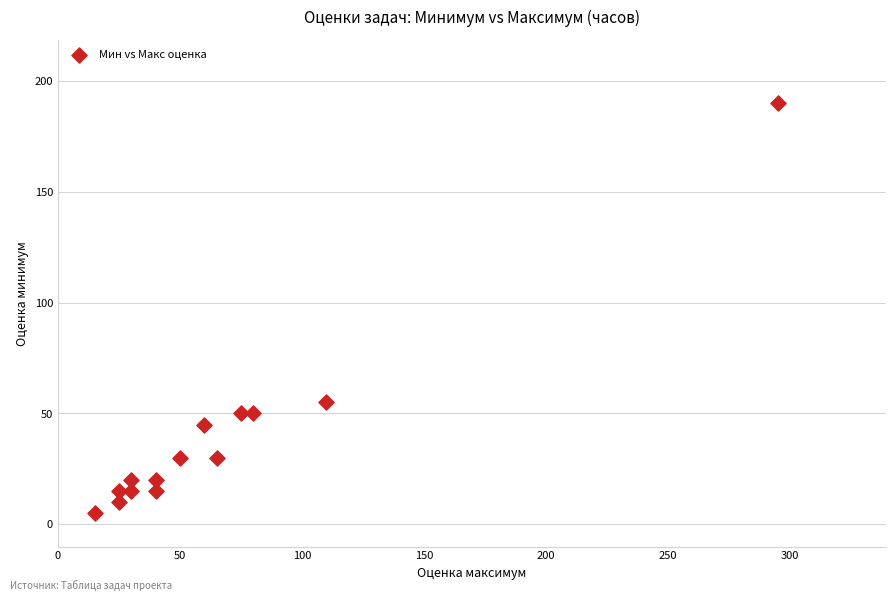

What Y value in the scatter plot is closest to 97?

55